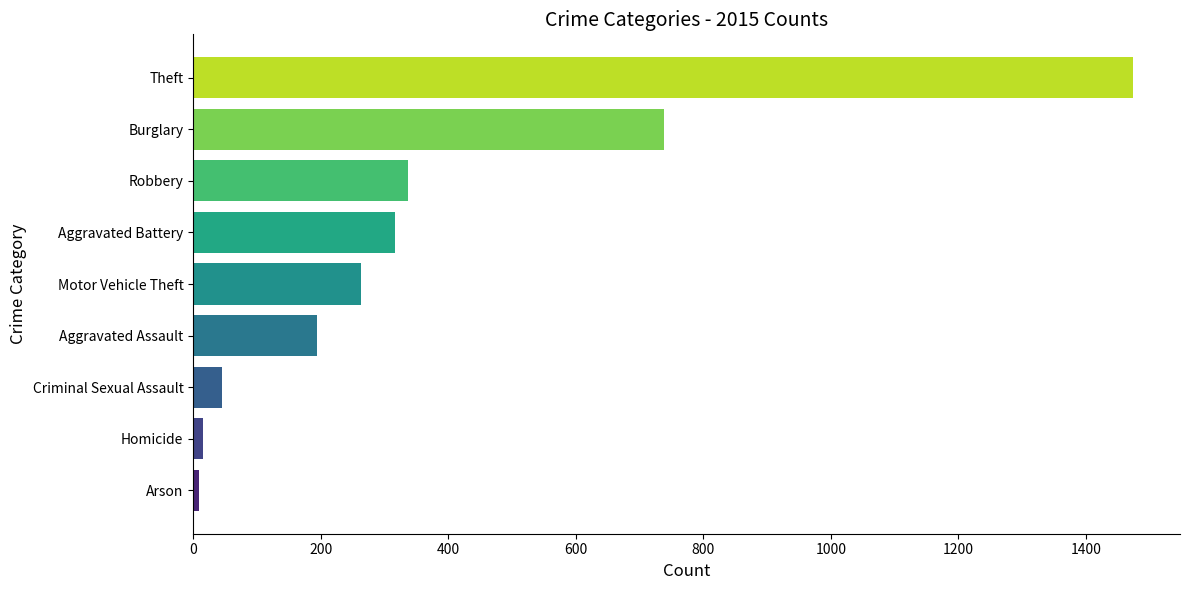

Does the chart contain stacked bars?

No